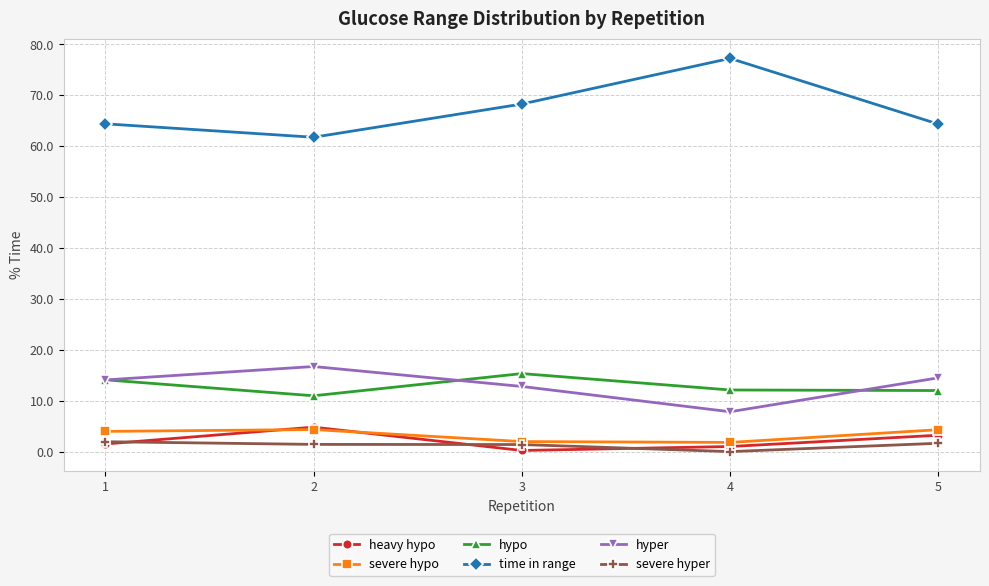

What is the difference between the maximum and minimum values in the hypo series?

4.4